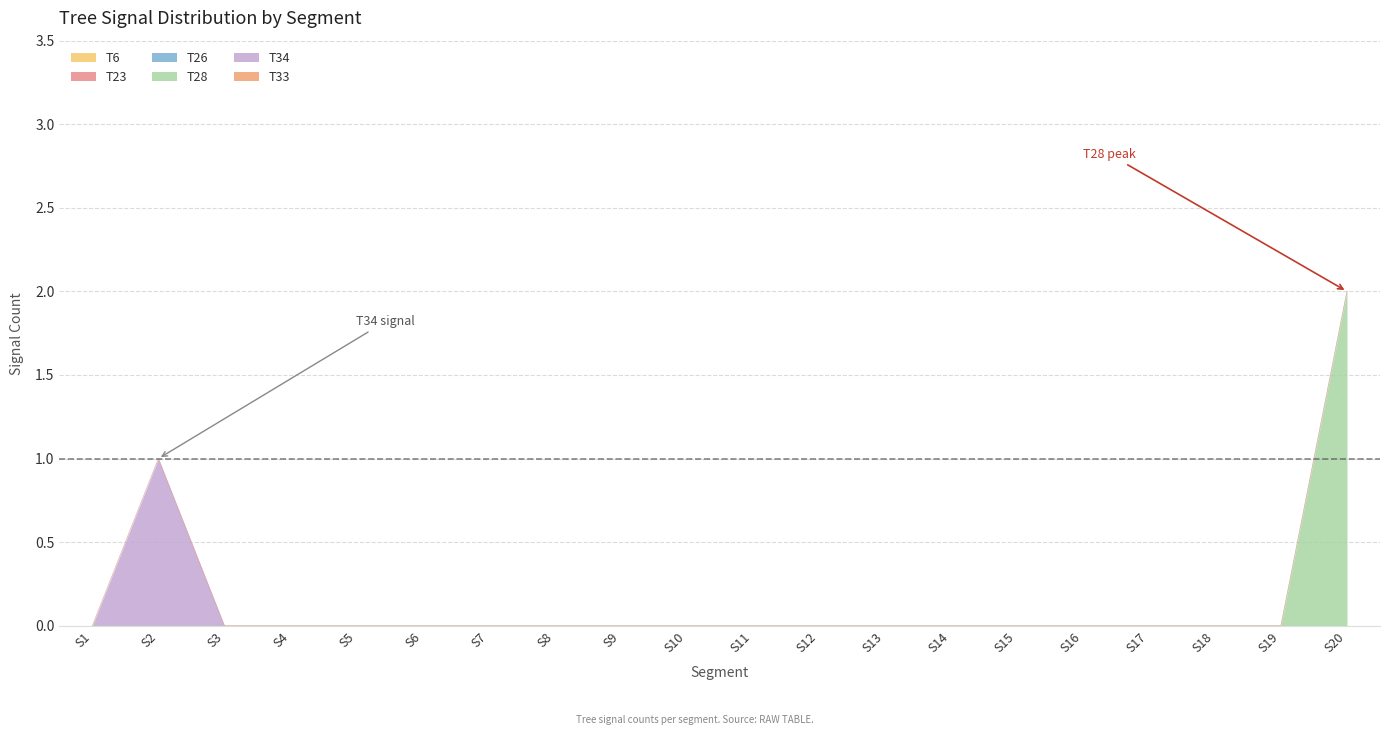

The T34 series shows 0 at S1. True or false?

True